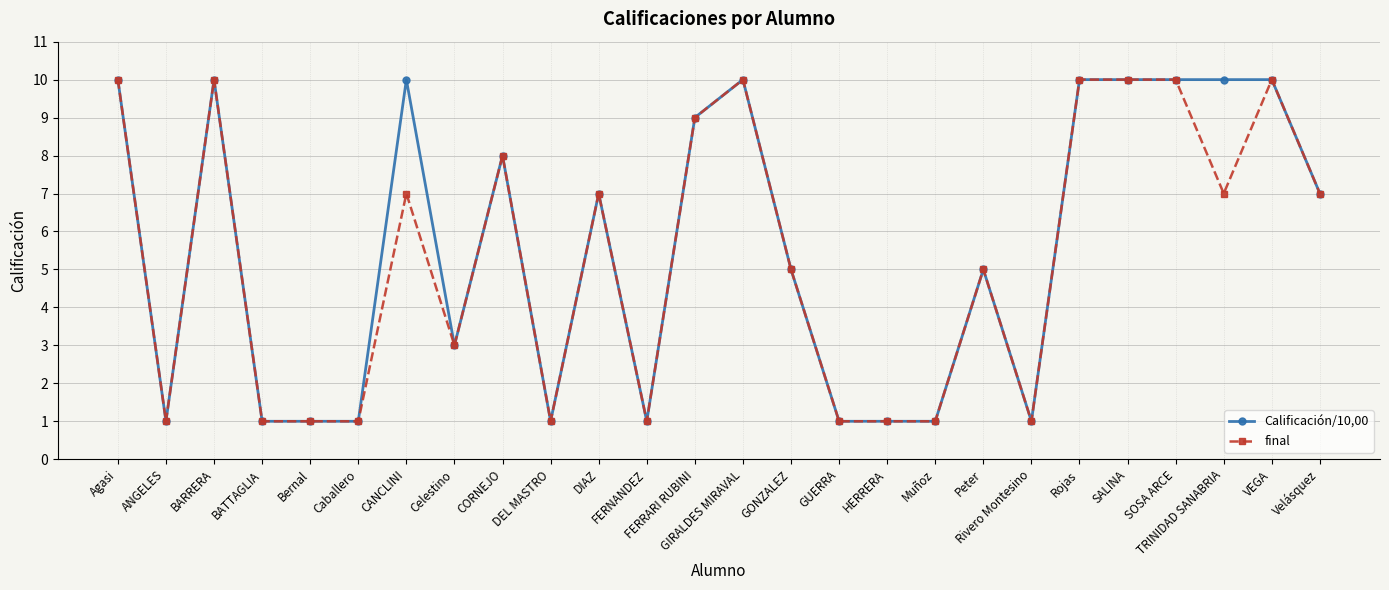

What is the sum of all final values?

138